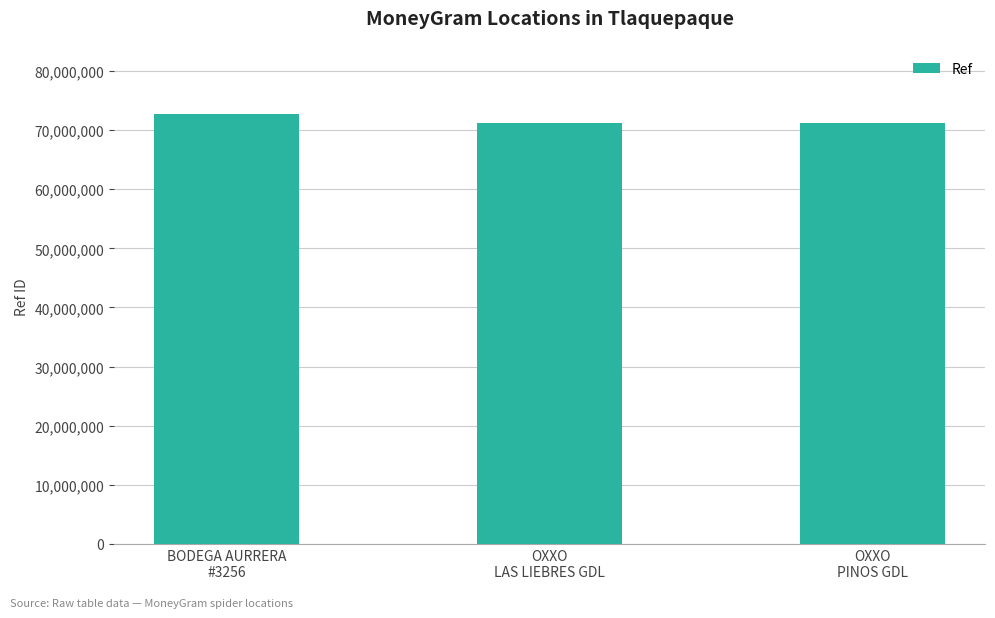

What is the sum of the values at BODEGA AURRERA
#3256 and OXXO
LAS LIEBRES GDL?

144073166